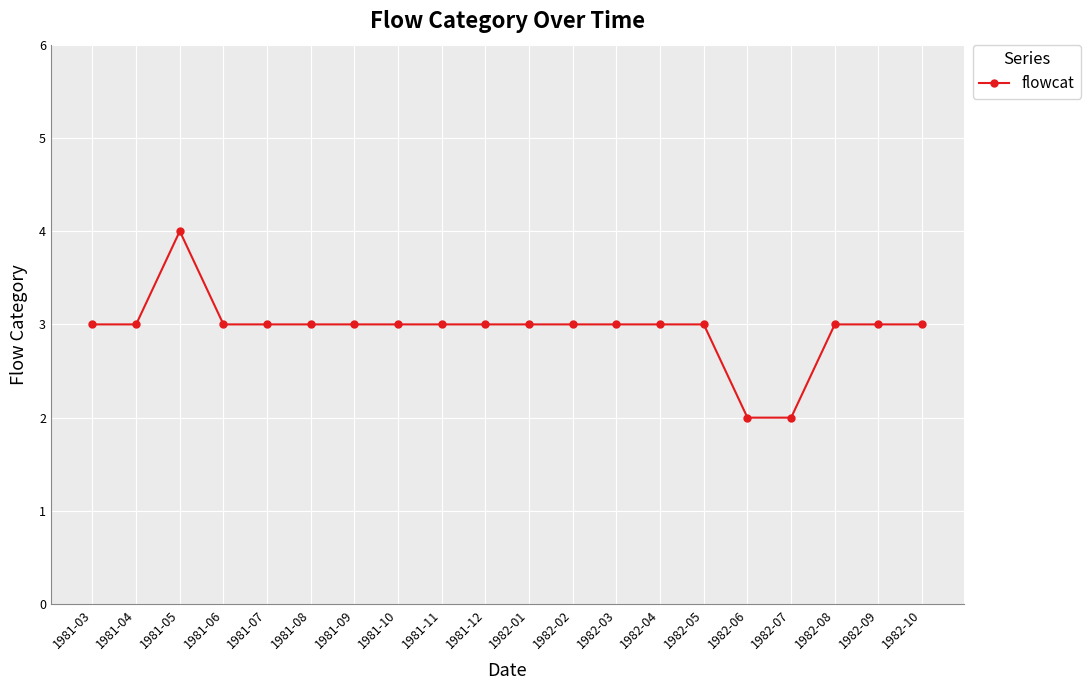

What is the difference between the maximum and minimum values?

2